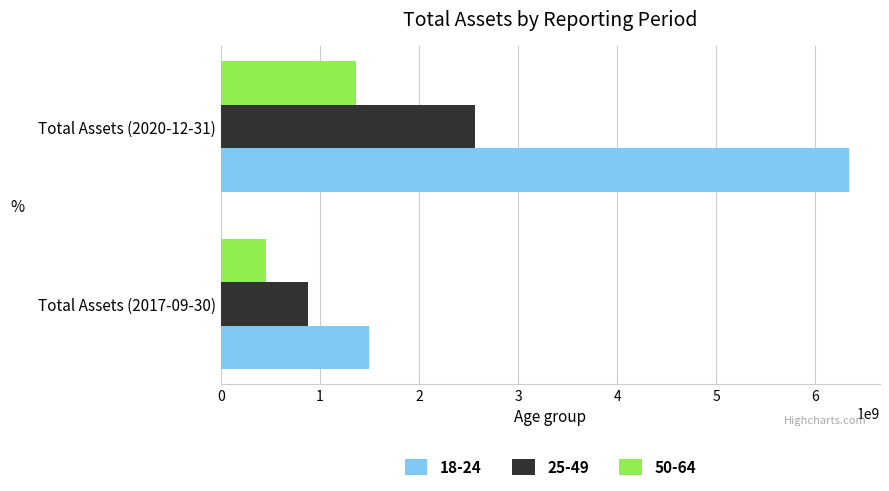

What is the spread (max minus min) of values at Total Assets (2020-12-31)?

4968092000